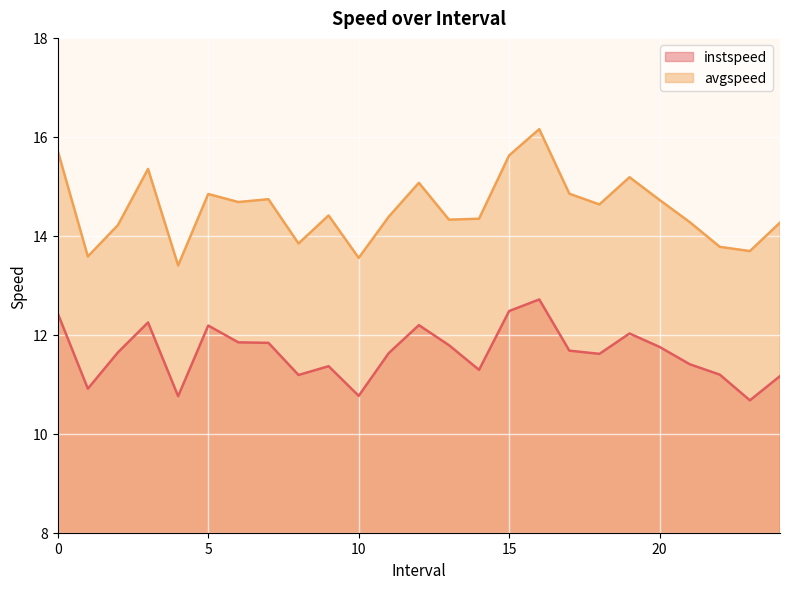

Is it true that avgspeed equals 18.8 at 24.0?

False